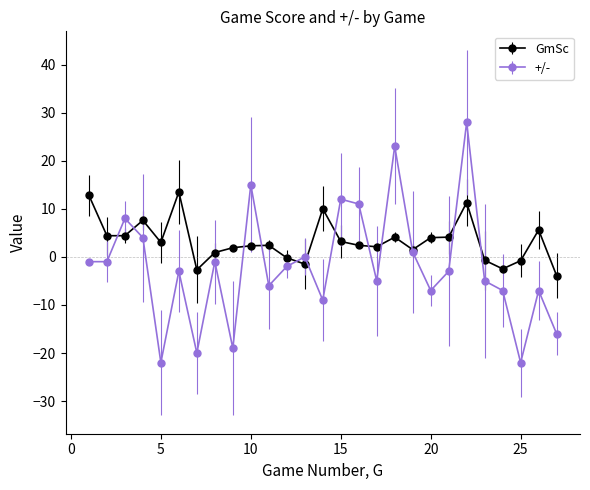

Which series has the widest spread of values?

+/-